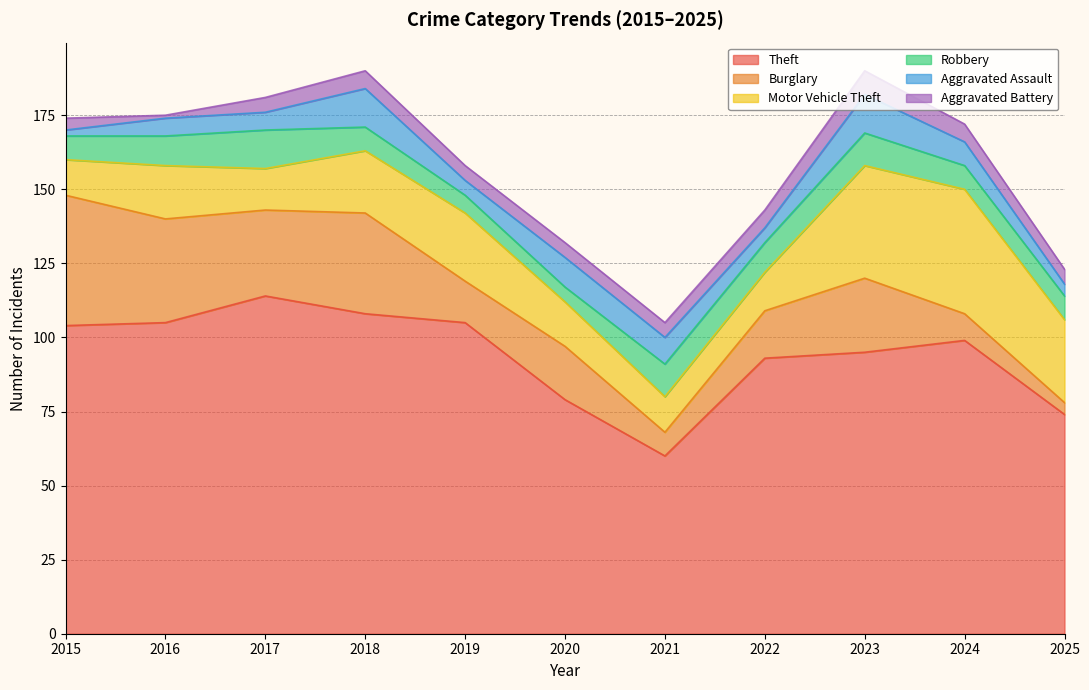

How many intersections are there between Aggravated Battery and Aggravated Assault?

4